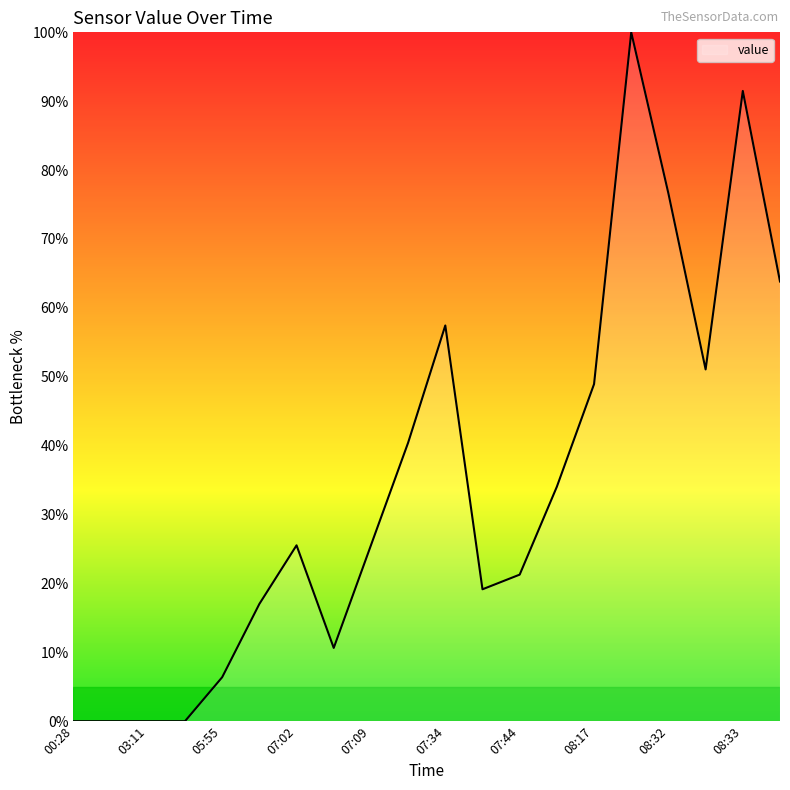

What is the difference between the maximum and minimum values?

100.0